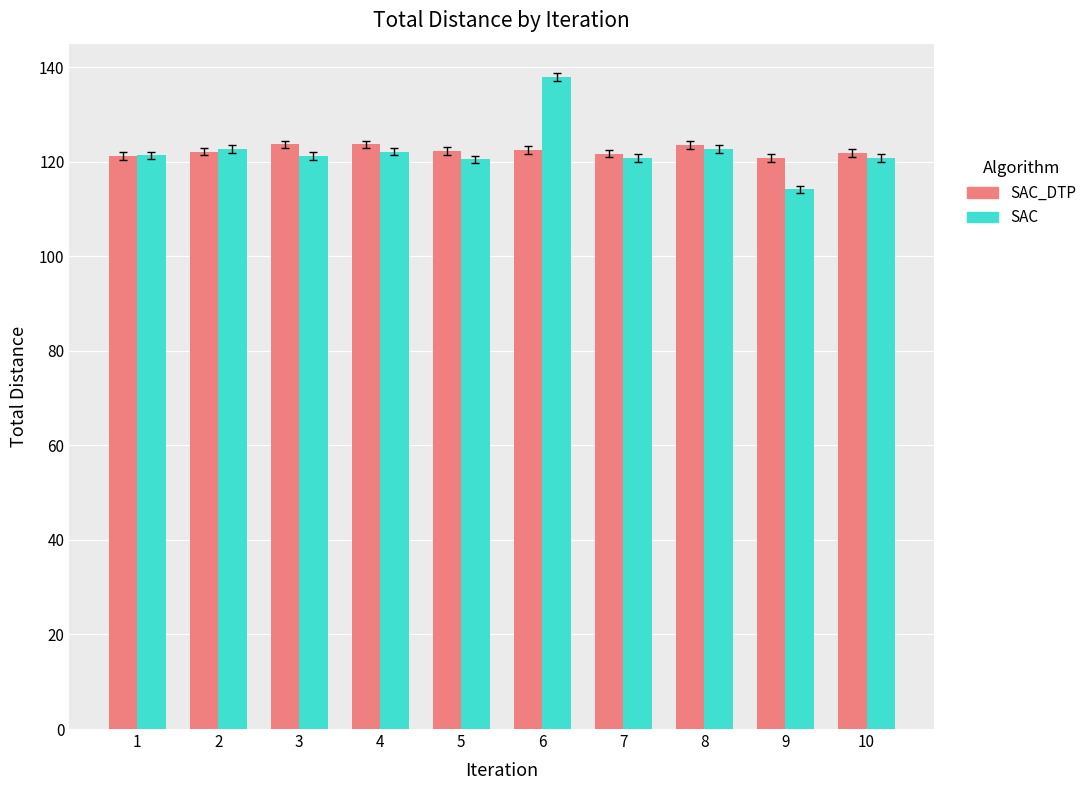

Count the number of data series in this chart.

2